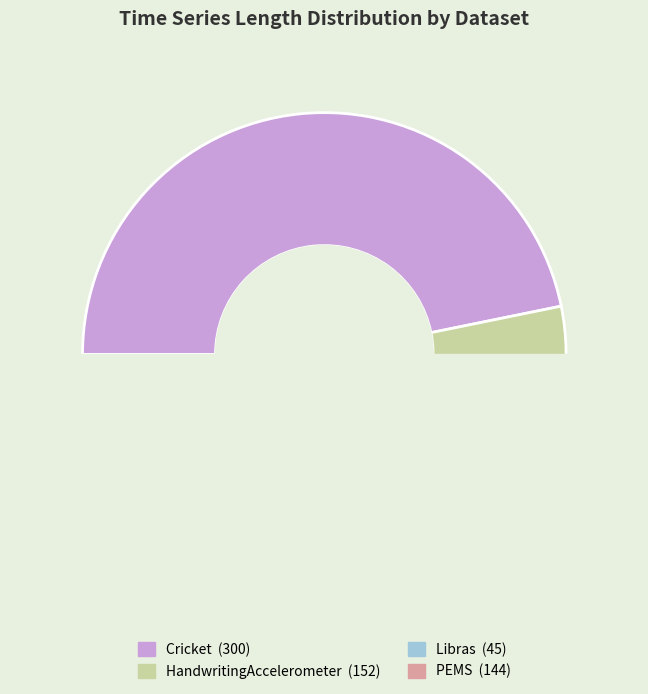

True or false: Libras accounts for 1% of the total.

False